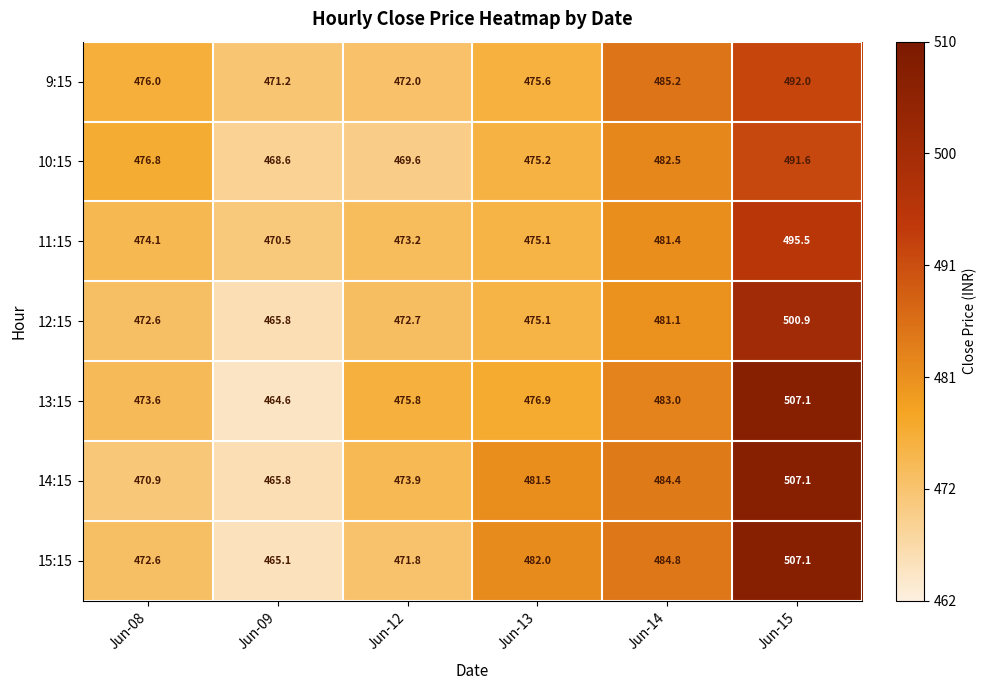

List the labels in order of 15:15 value, smallest first.

Jun-09, Jun-12, Jun-08, Jun-13, Jun-14, Jun-15